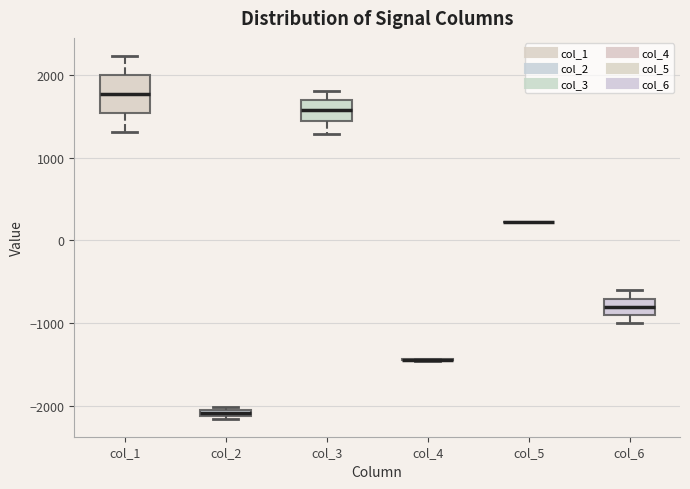

Which box is the tallest, from its lower edge to its upper edge?

col_1